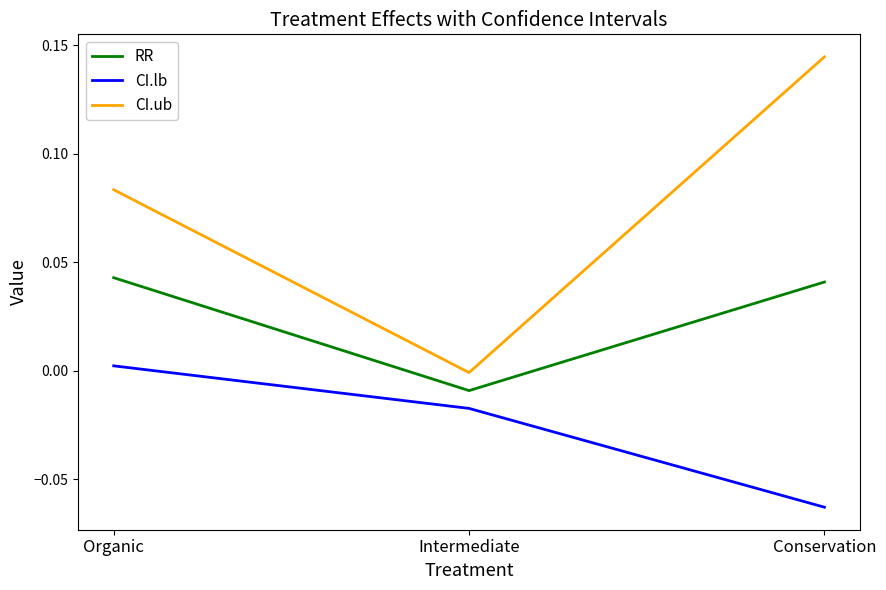

The RR series shows 0.0 at Organic. True or false?

True